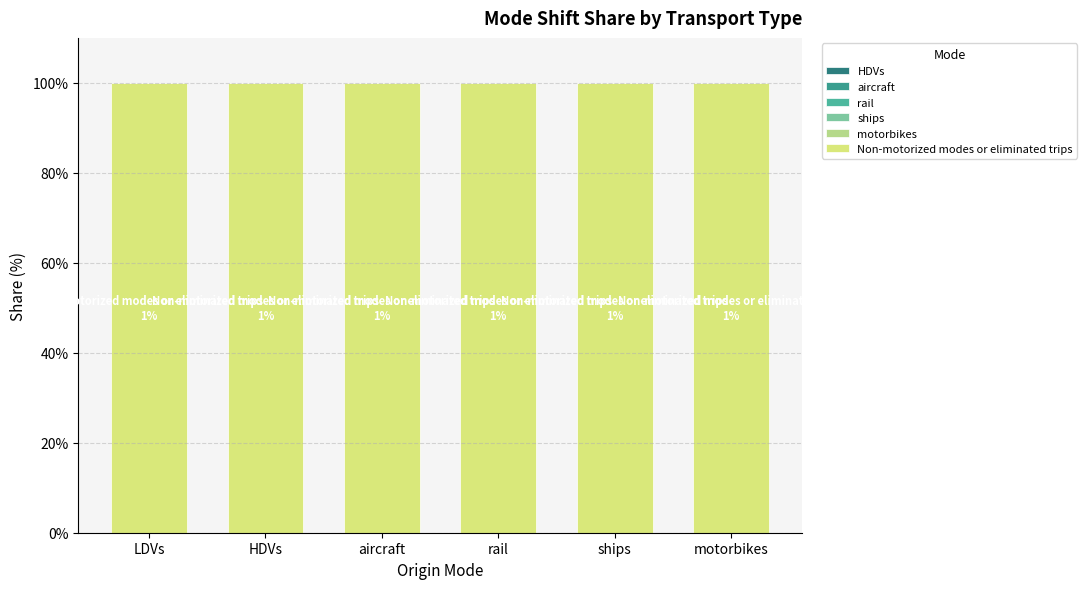

What is the spread (max minus min) of values at ships?

1